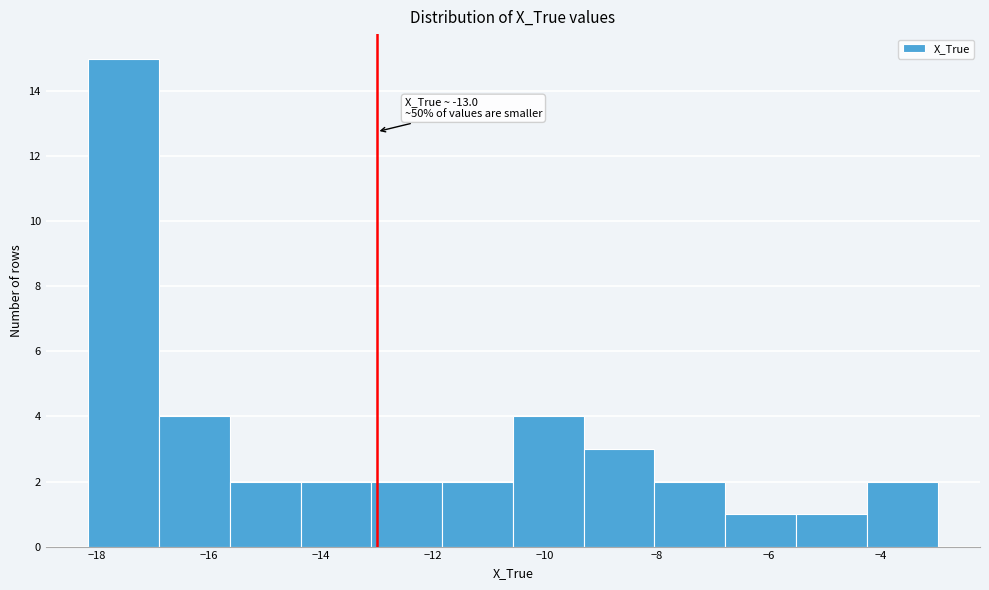

Over which range of the x-axis is the bar tallest?

-18.2 to -16.8